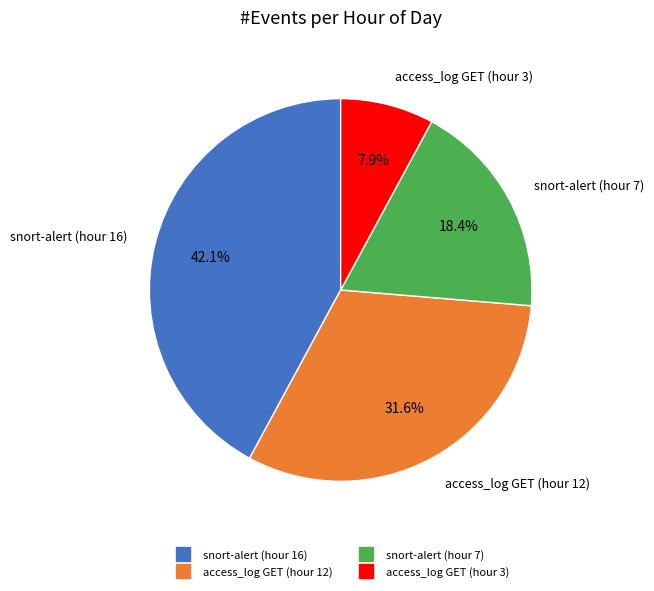

Is snort-alert (hour 16) the majority of the pie?

No